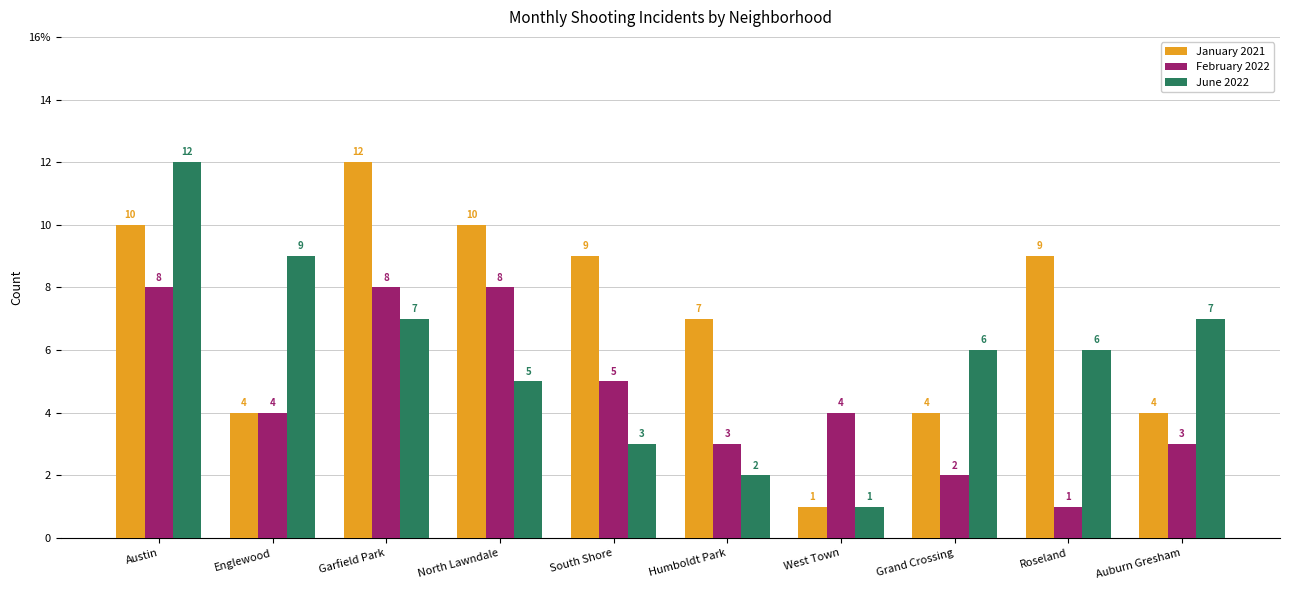

What is the label of the 9th bar from the left?

Roseland